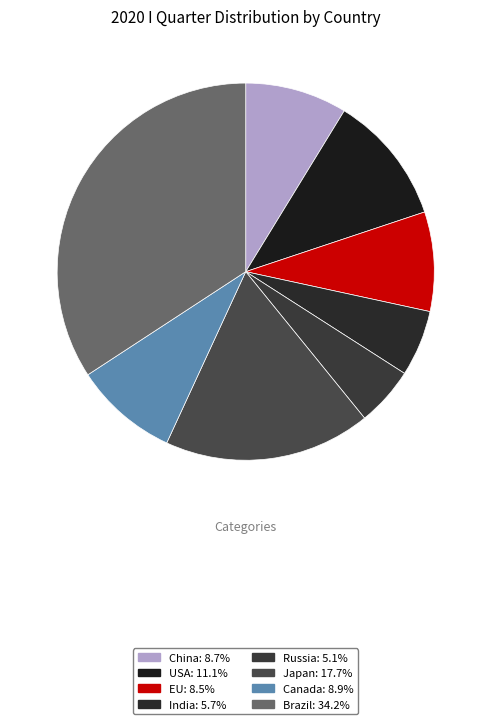

Which slice is the smallest?

Russia